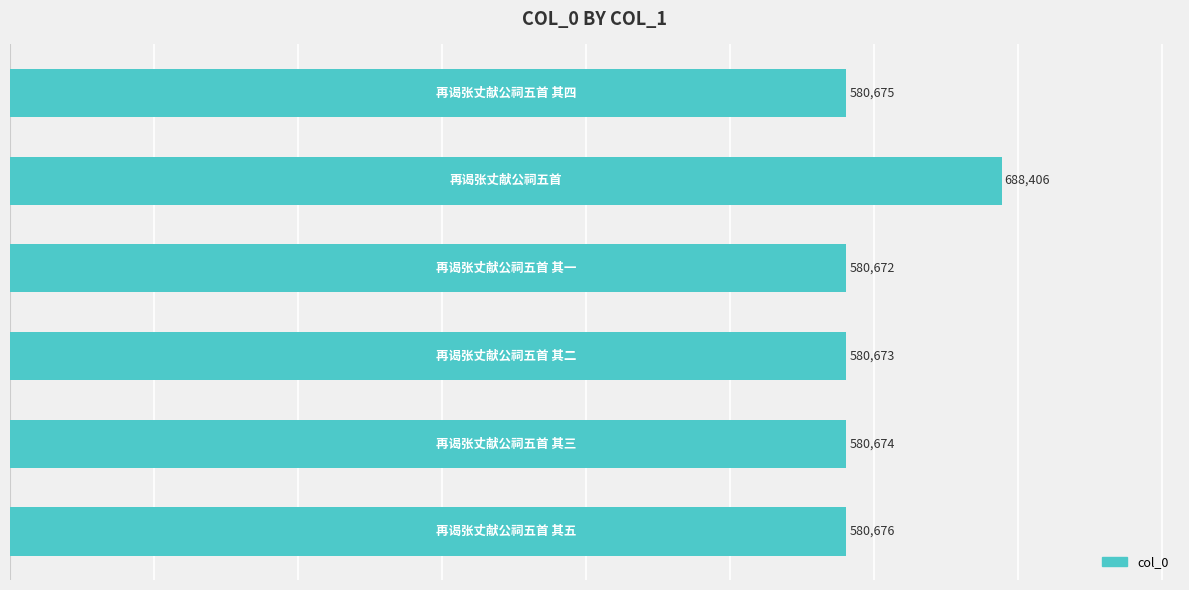

What is the minimum value shown in the chart?

580672